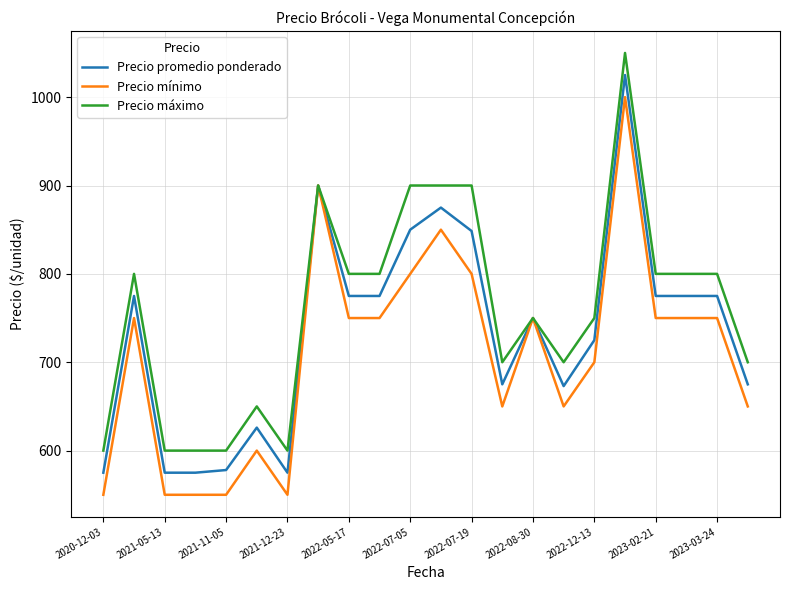

List the series in order of their overall mean, highest first.

Precio máximo, Precio promedio ponderado, Precio mínimo